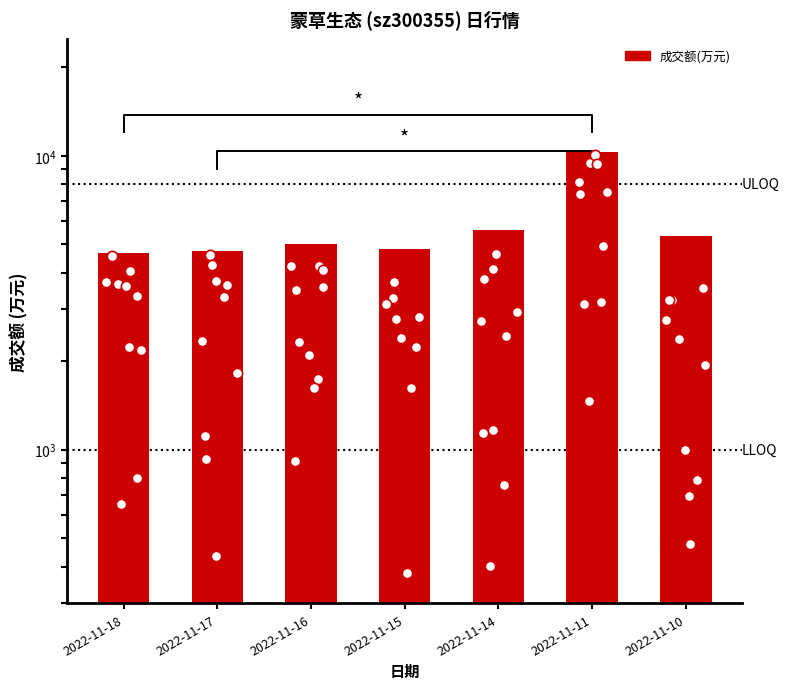

What is the change in value from 2022-11-16 to 2022-11-14?

+596